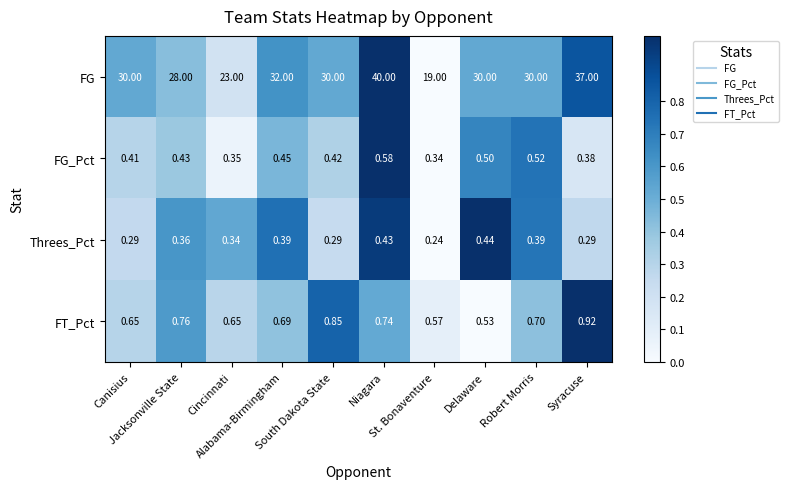

Which series has the largest total across all categories?

FG